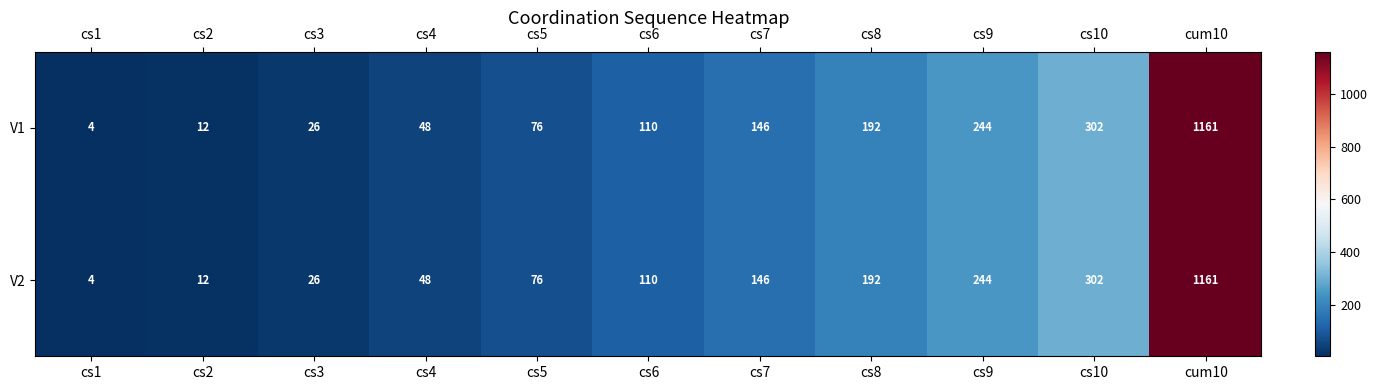

What is the maximum value shown in the chart?

1161